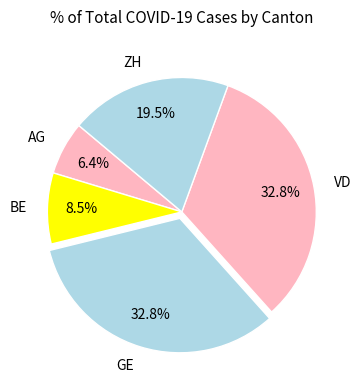

Which category has the smallest portion of the pie?

AG